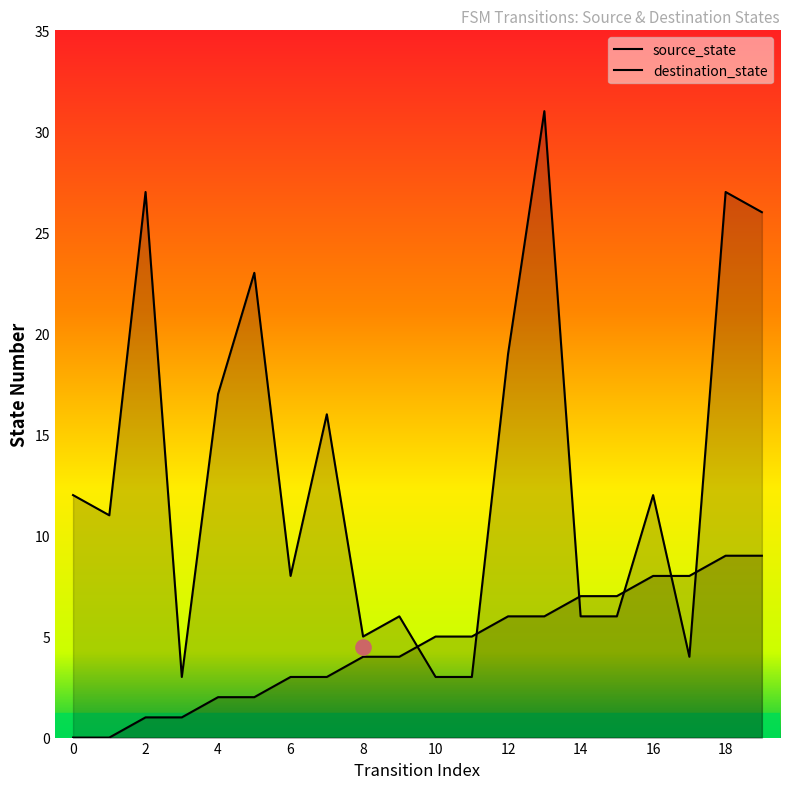

What are all the series names shown in the legend?

source_state, destination_state